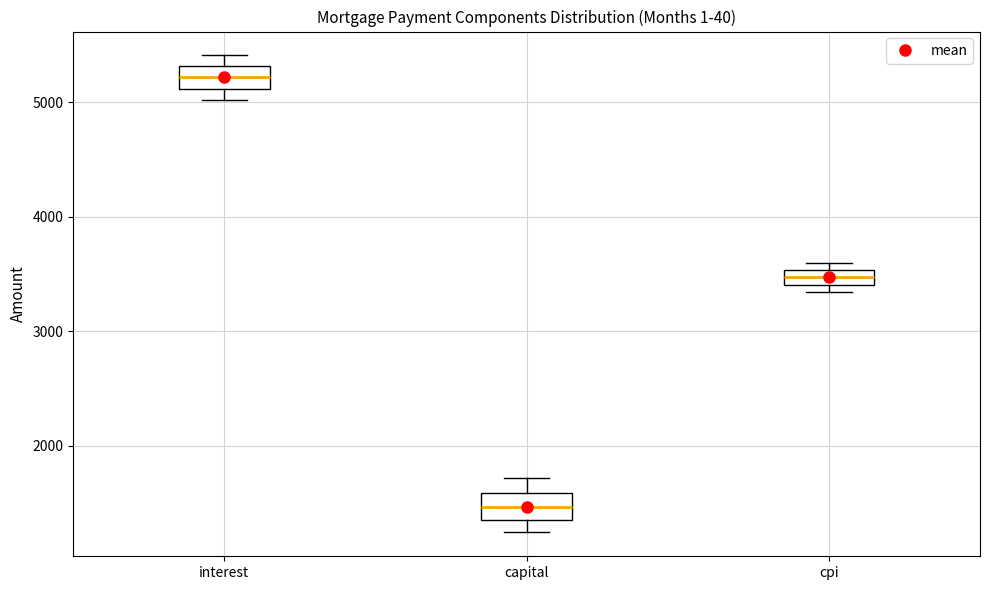

Which box has the lowest median line?

capital